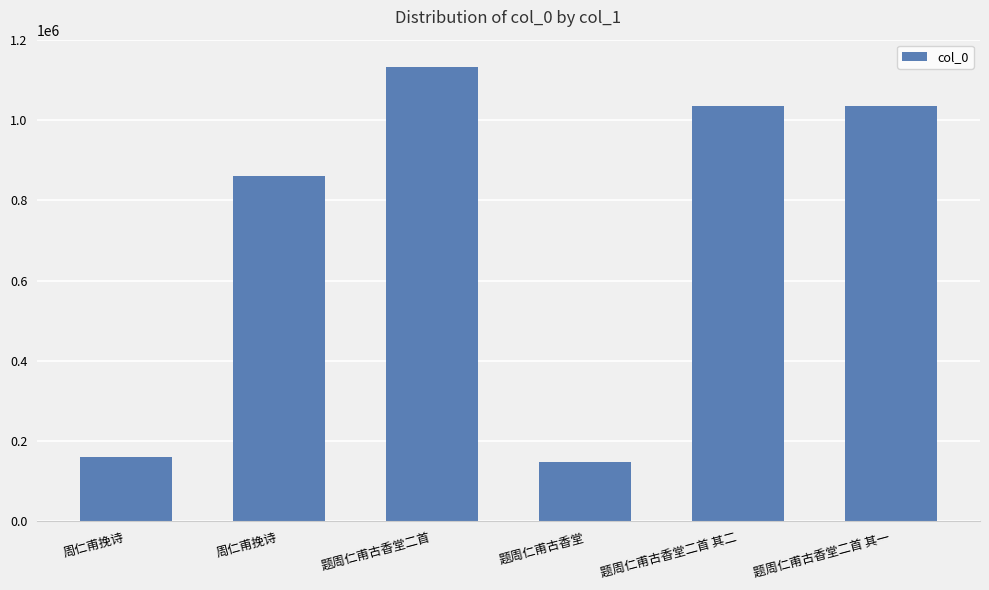

How many bars are there in total?

6